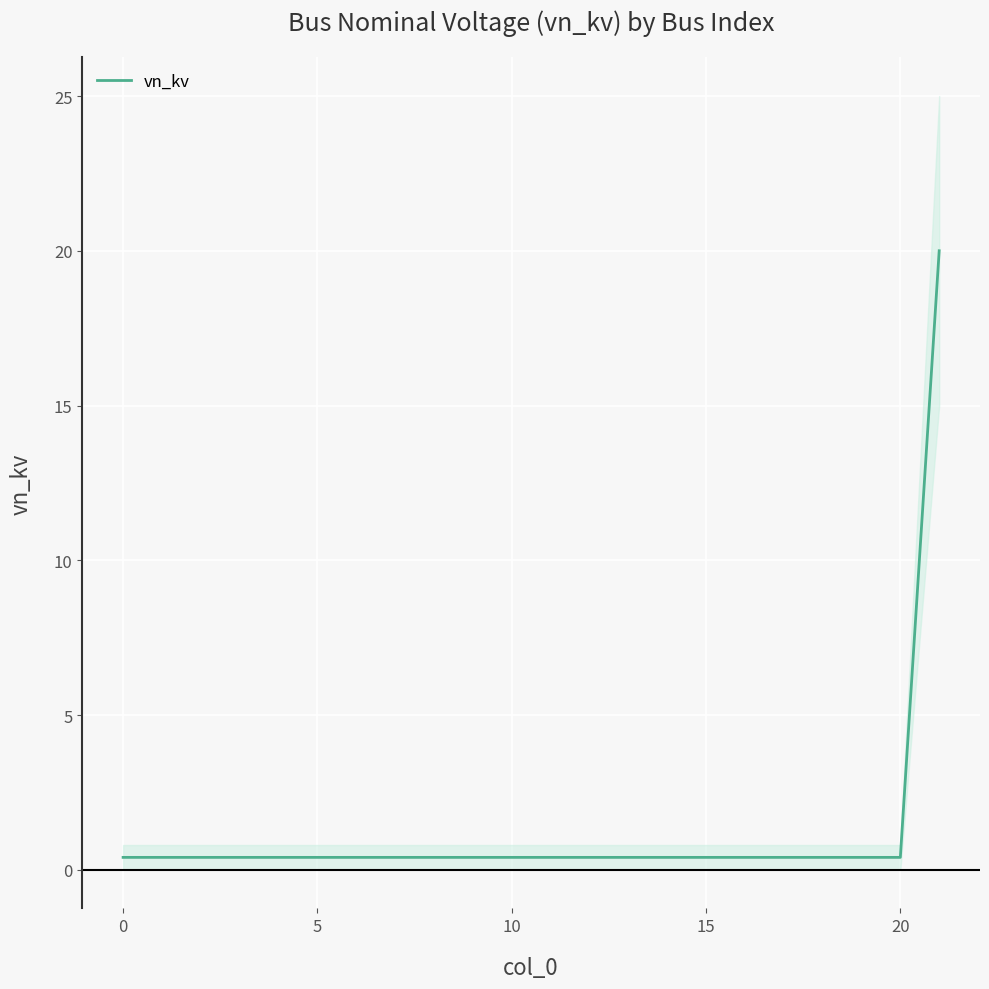

Is this an area chart (filled region under the line)?

No